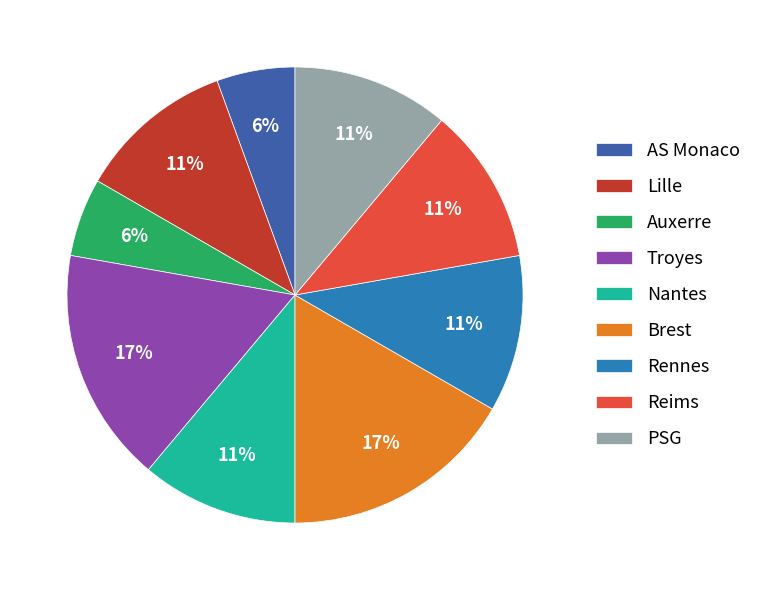

Is it true that Nantes is 1% of the pie?

False